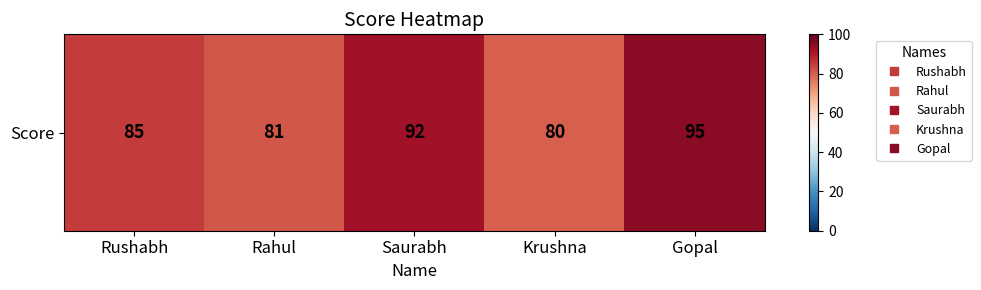

True or false: the data shows 33 at Gopal.

False